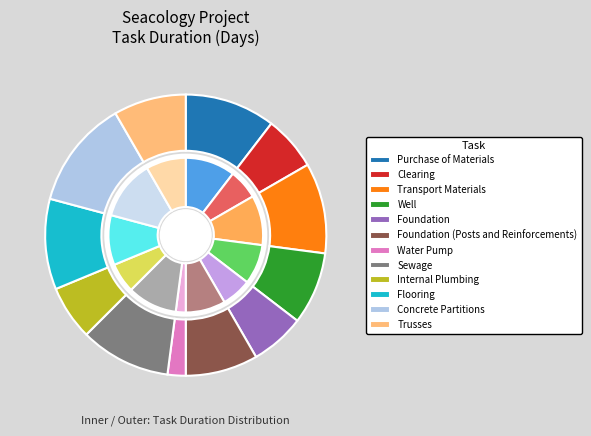

What is the ratio of the value at Well to the value at Flooring?

0.8